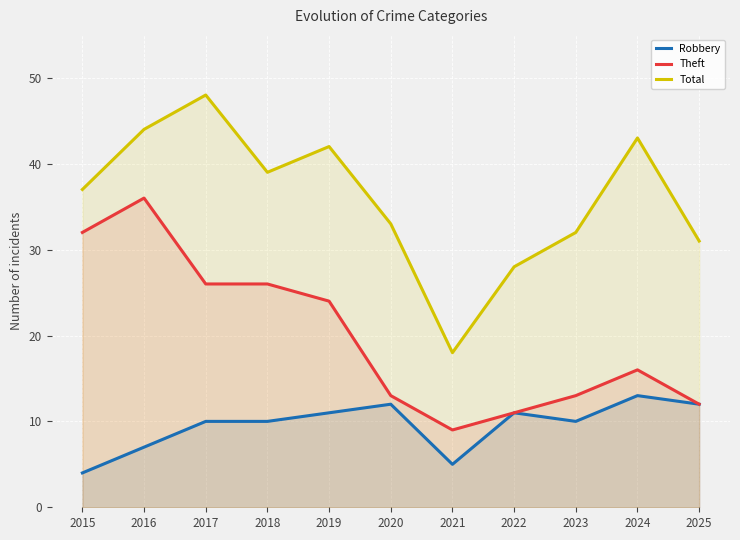

What is the value of the Theft point at the 5th from the left?

24